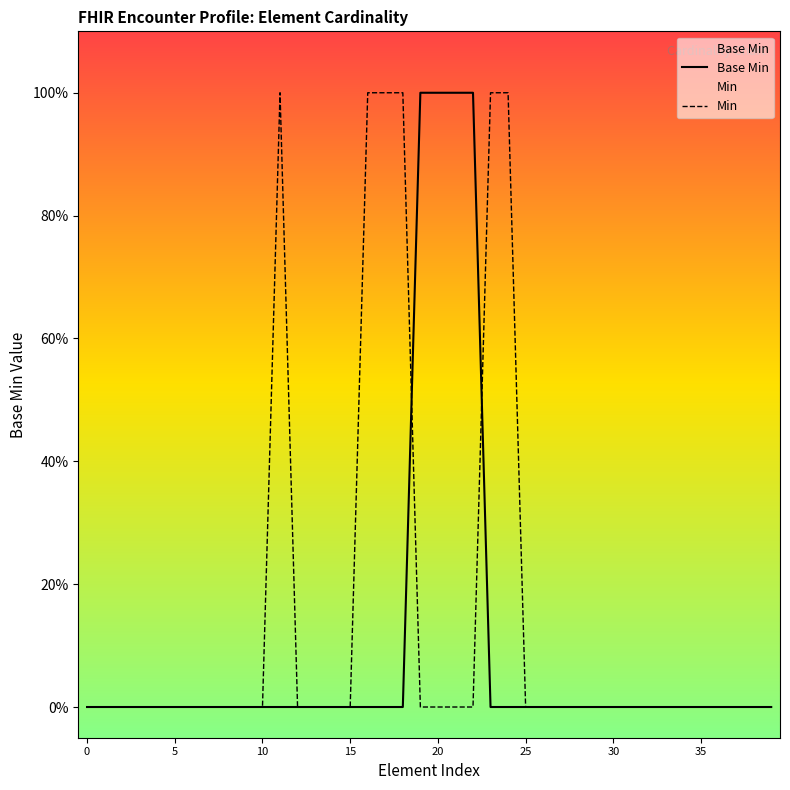

Count the number of categories in the chart.

40